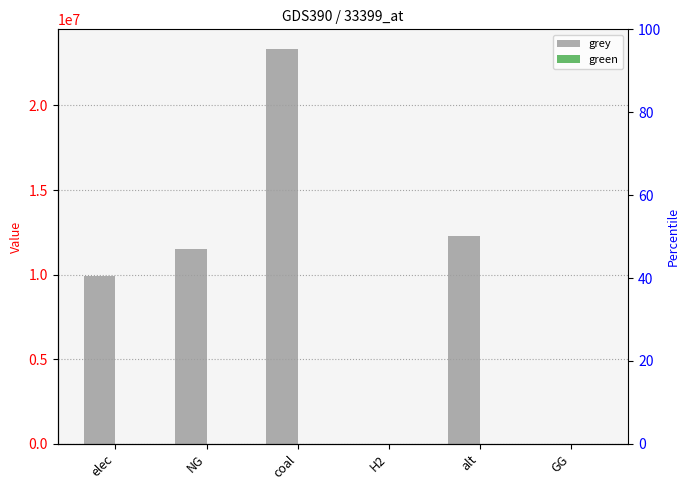

How many groups of bars are there?

6